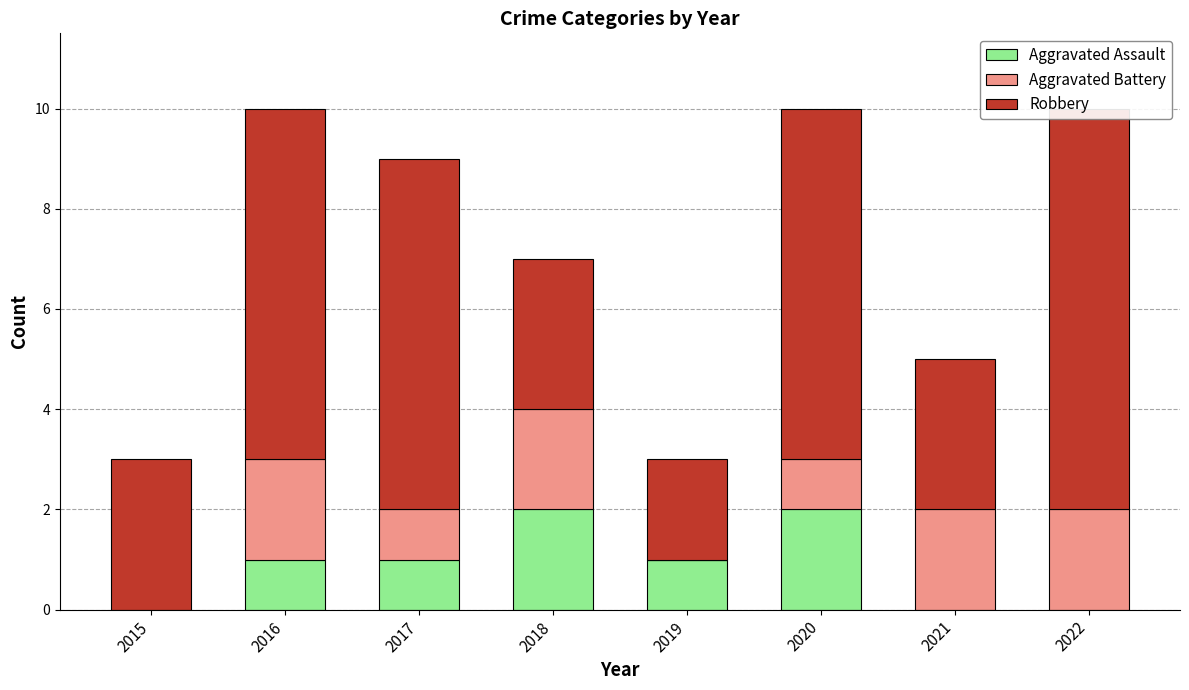

Reading left to right, extract all data points from this chart.

Aggravated Assault: 0	1	1	2	1	2	0	0
Aggravated Battery: 0	2	1	2	0	1	2	2
Robbery: 3	7	7	3	2	7	3	8